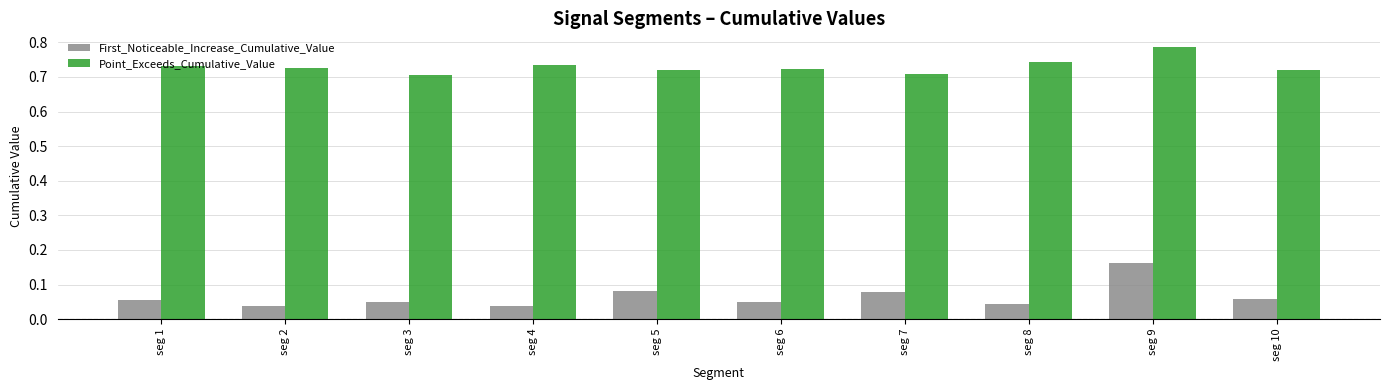

How many Point_Exceeds_Cumulative_Value values are between 0 and 1?

10